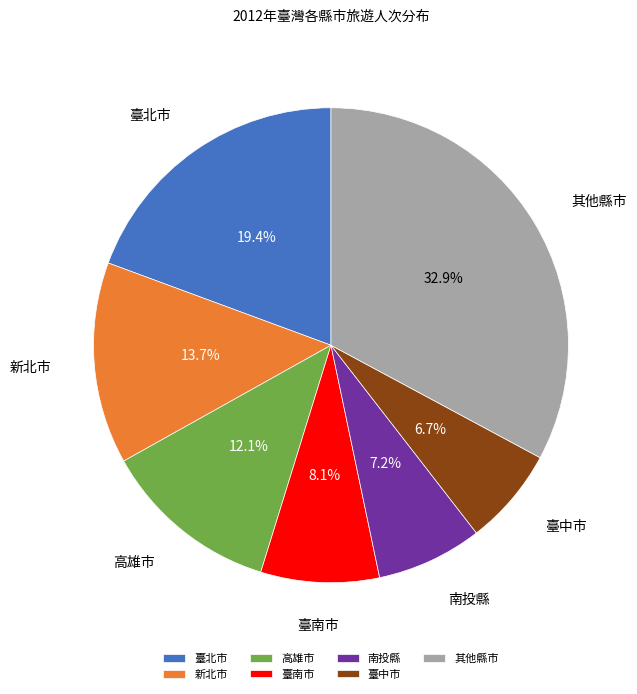

Does any single category account for the majority?

No